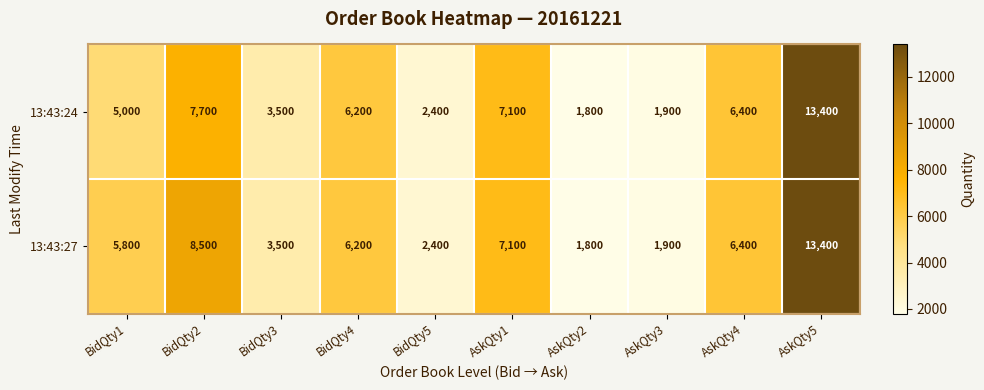

Reading right to left, transcribe all the data shown in this chart.

13:43:24: AskQty5=13400	AskQty4=6400	AskQty3=1900	AskQty2=1800	AskQty1=7100	BidQty5=2400	BidQty4=6200	BidQty3=3500	BidQty2=7700	BidQty1=5000
13:43:27: AskQty5=13400	AskQty4=6400	AskQty3=1900	AskQty2=1800	AskQty1=7100	BidQty5=2400	BidQty4=6200	BidQty3=3500	BidQty2=8500	BidQty1=5800